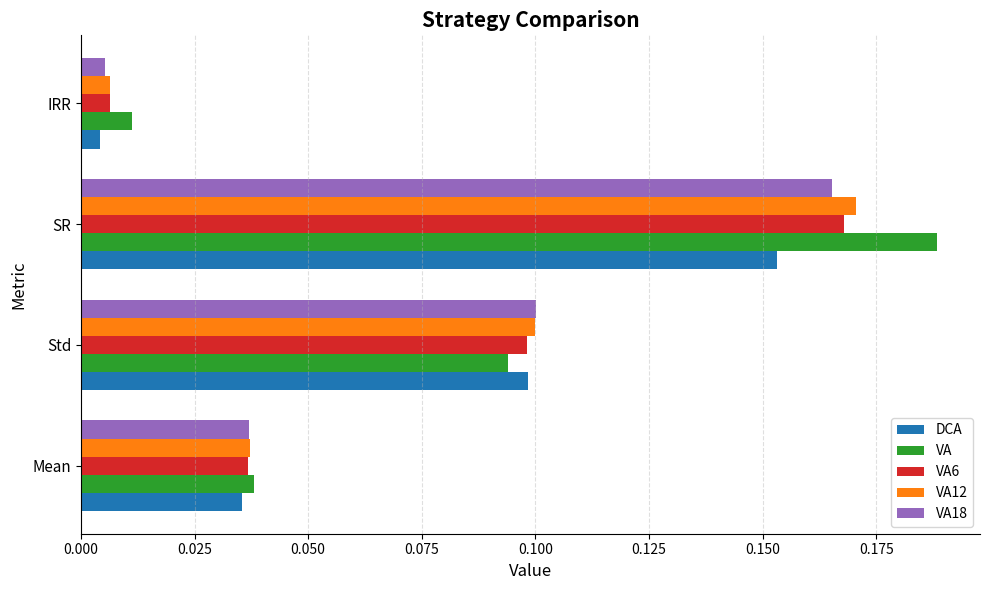

Rank the series by their maximum value, from highest to lowest.

VA, VA12, VA6, VA18, DCA